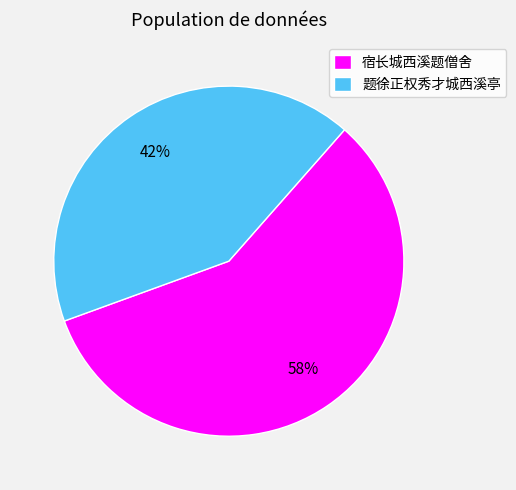

Is there any slice that represents more than half of the pie?

Yes